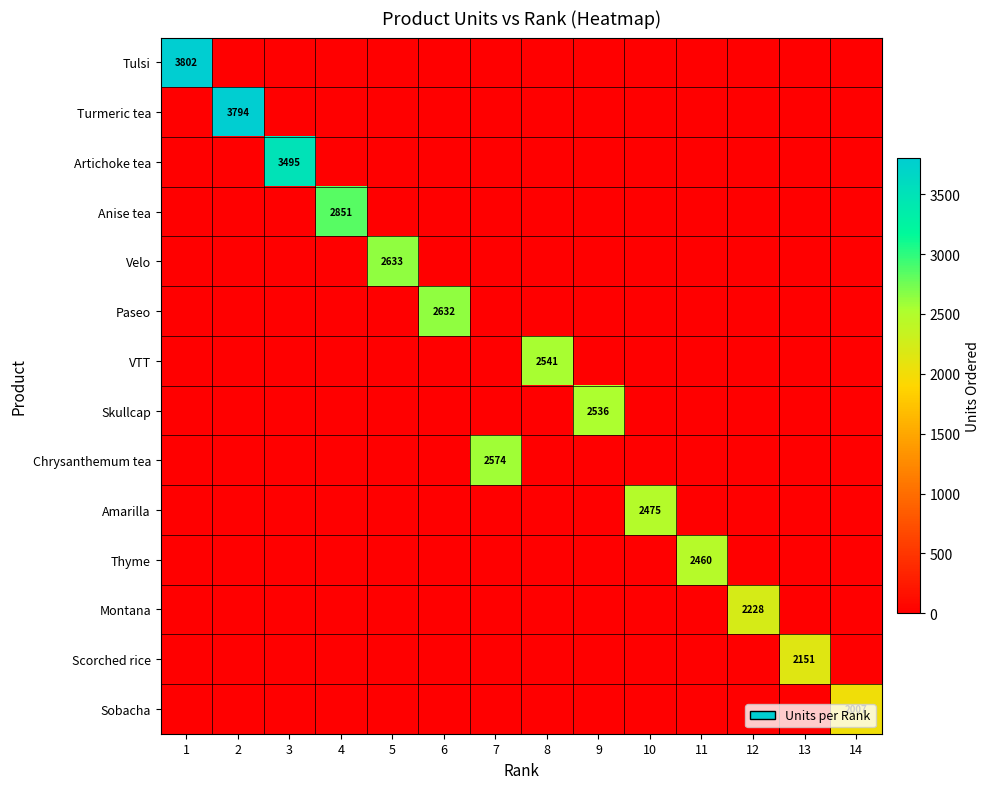

List the series in order of their peak value, highest first.

Tulsi, Turmeric tea, Artichoke tea, Anise tea, Velo, Paseo, Chrysanthemum tea, VTT, Skullcap, Amarilla, Thyme, Montana, Scorched rice, Sobacha